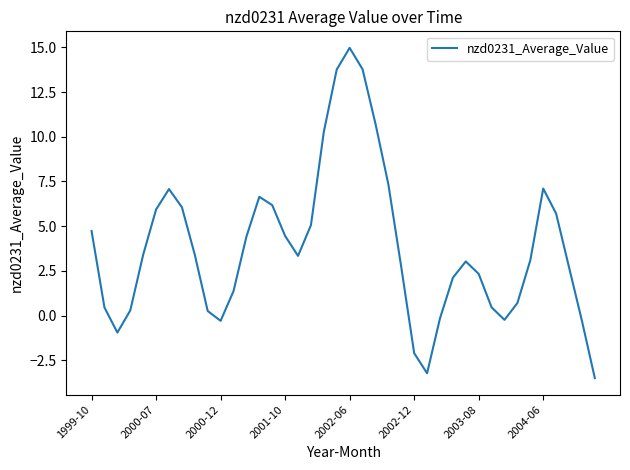

What is the difference between the maximum and minimum values?

18.5